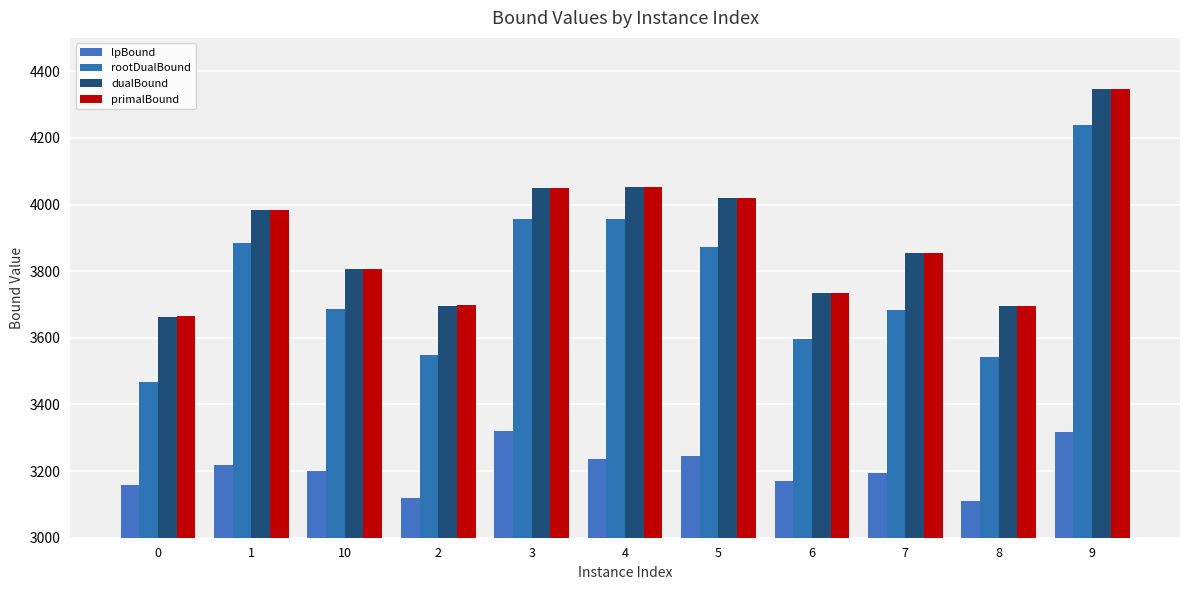

True or false: dualBound has a value of 2190.9 at 6.

False